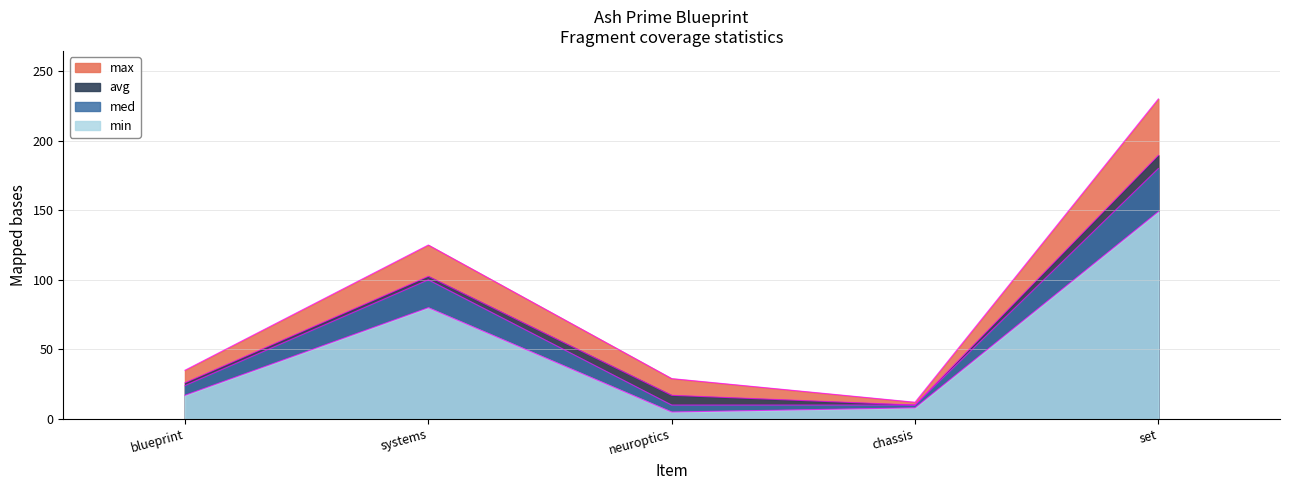

True or false: med and max intersect in this chart.

False